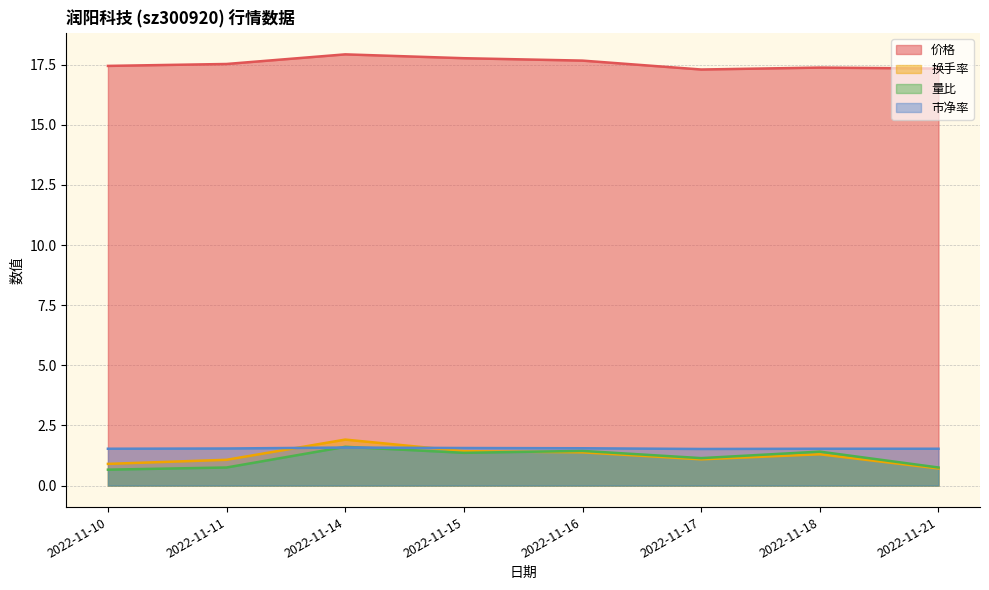

What is the value of the 价格 point at the 8th from the left?

17.3